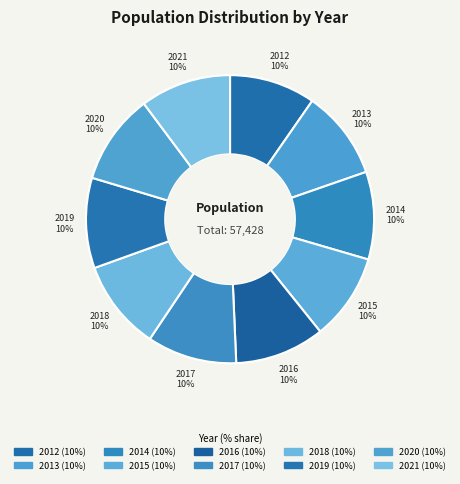

How many slices are in this pie chart?

10